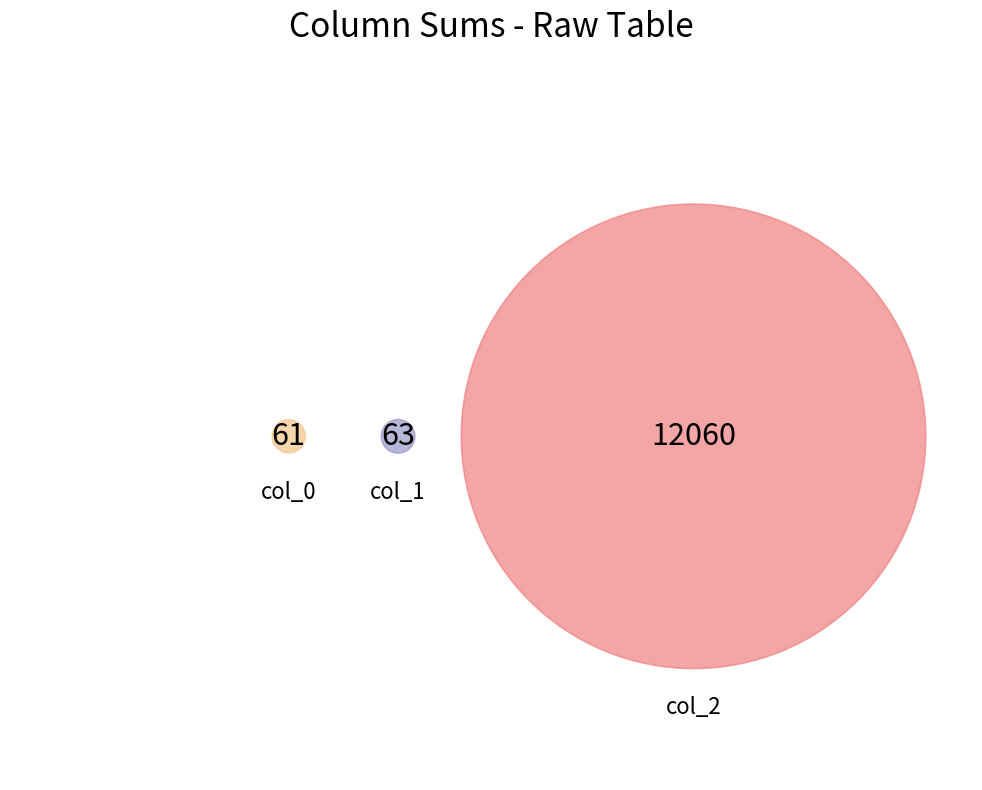

What is the change in value from 23 to 29?

-1